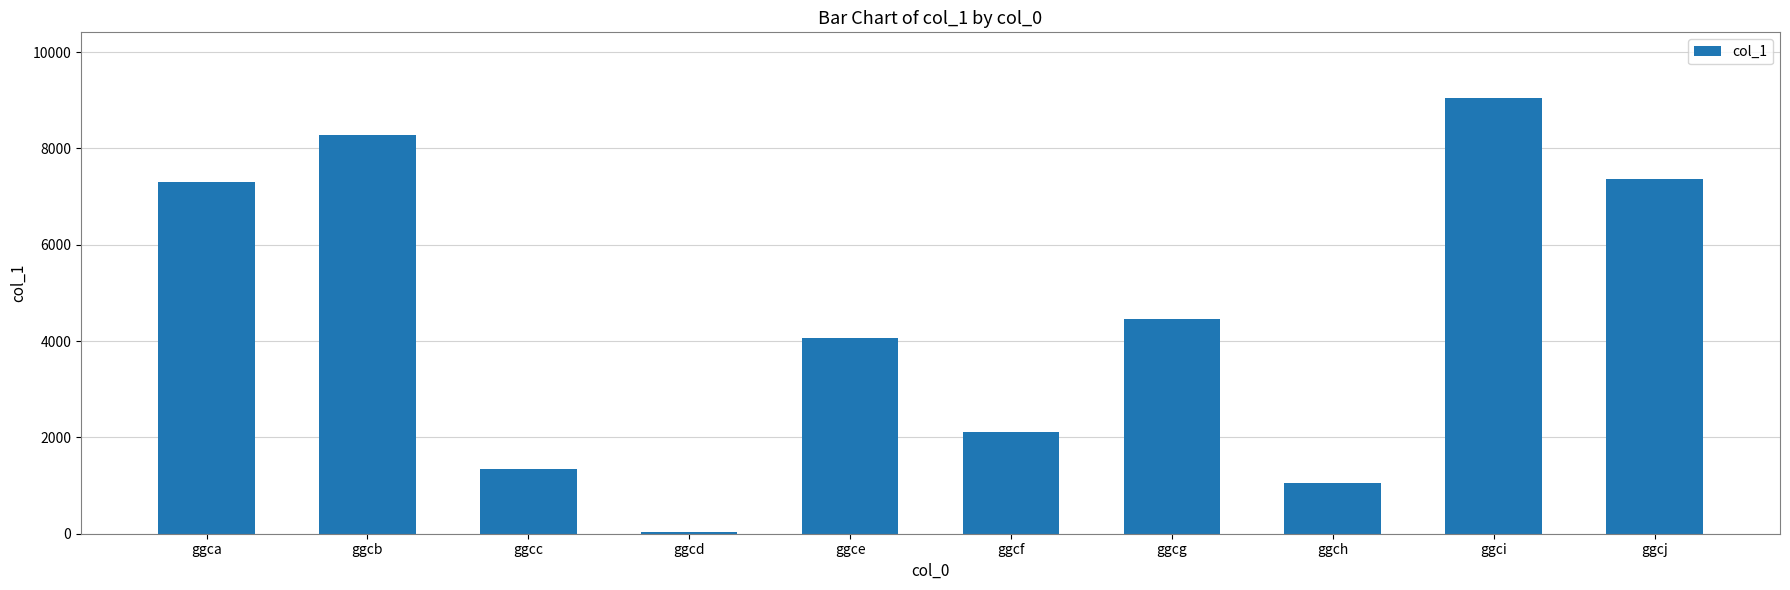

The value at ggcf is 1289. True or false?

False